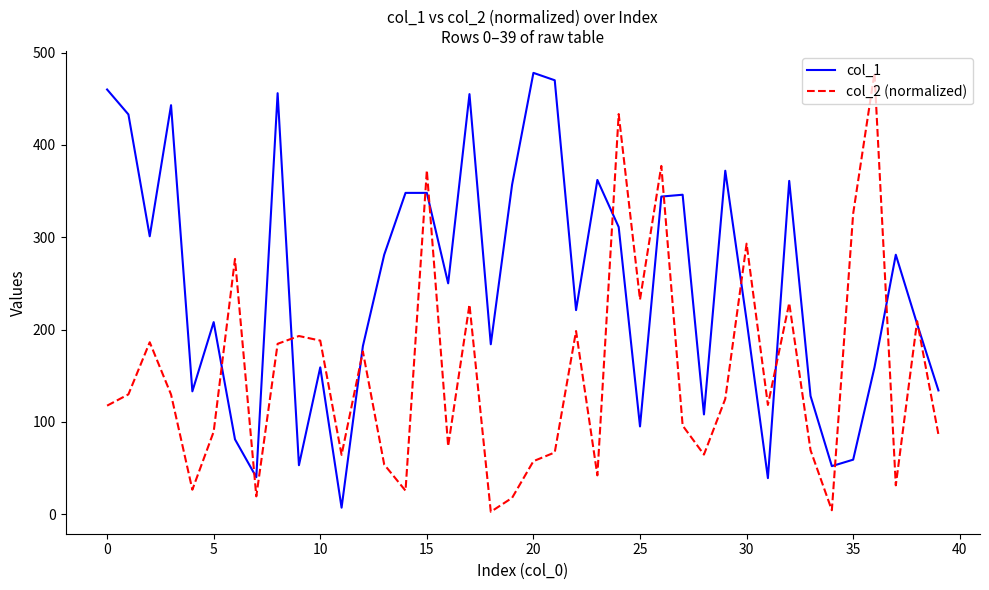

What is the difference between the maximum and minimum values in the col_1 series?

471.0